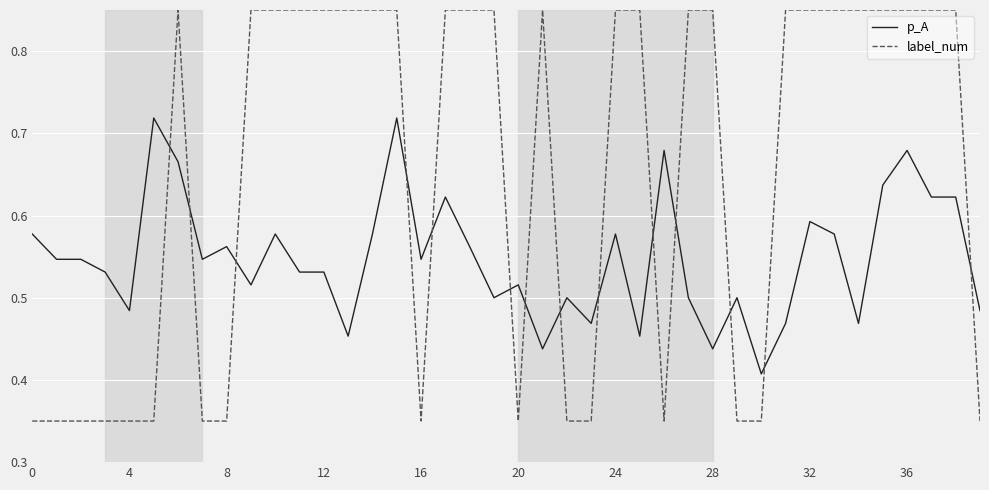

Rank the series by their average value, from lowest to highest.

p_A, label_num